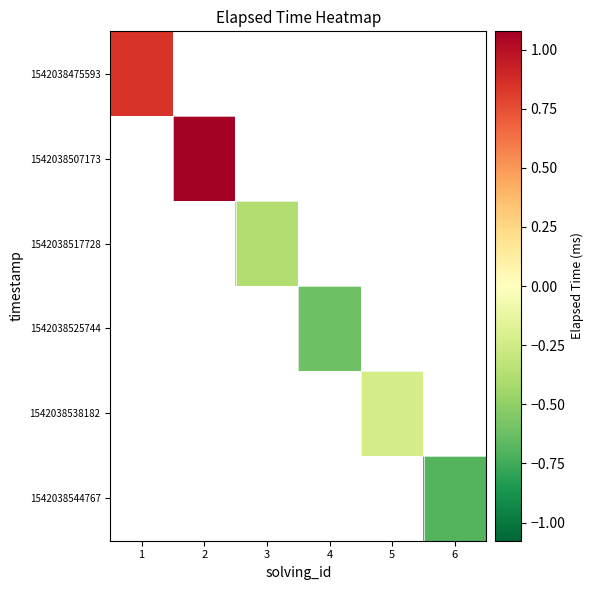

Reading left to right, what are all the values shown in this chart?

1542038475593: 1=0.8	2=-1.0	3=-1.0	4=-1.0	5=-1.0	6=-1.0
1542038507173: 1=-1.0	2=1.1	3=-1.0	4=-1.0	5=-1.0	6=-1.0
1542038517728: 1=-1.0	2=-1.0	3=-0.4	4=-1.0	5=-1.0	6=-1.0
1542038525744: 1=-1.0	2=-1.0	3=-1.0	4=-0.6	5=-1.0	6=-1.0
1542038538182: 1=-1.0	2=-1.0	3=-1.0	4=-1.0	5=-0.2	6=-1.0
1542038544767: 1=-1.0	2=-1.0	3=-1.0	4=-1.0	5=-1.0	6=-0.7